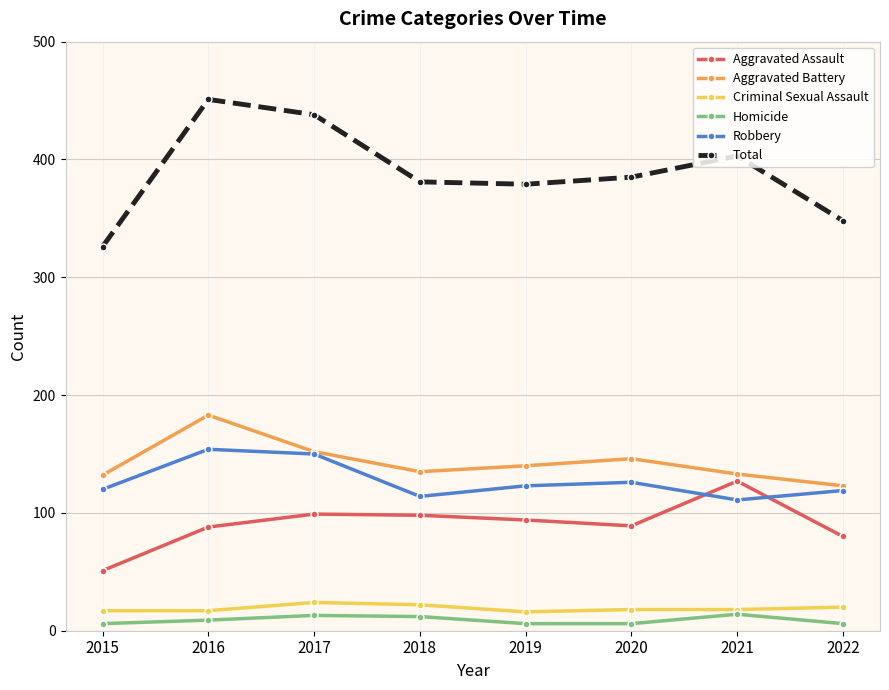

Count the number of categories in the chart.

8